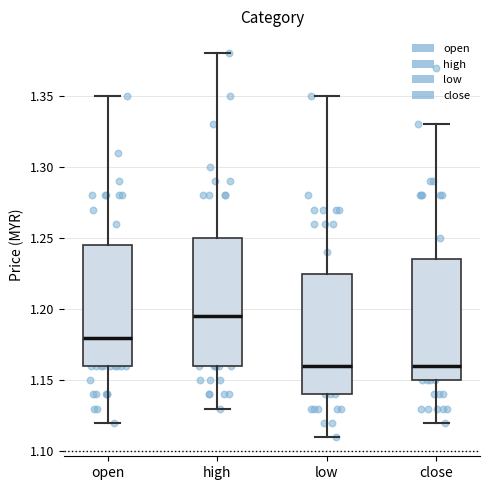

Where does the lower whisker of the box for low end on the y-axis? The values are not printed on the chart, so give them approximately, as read against the axis.

1.110